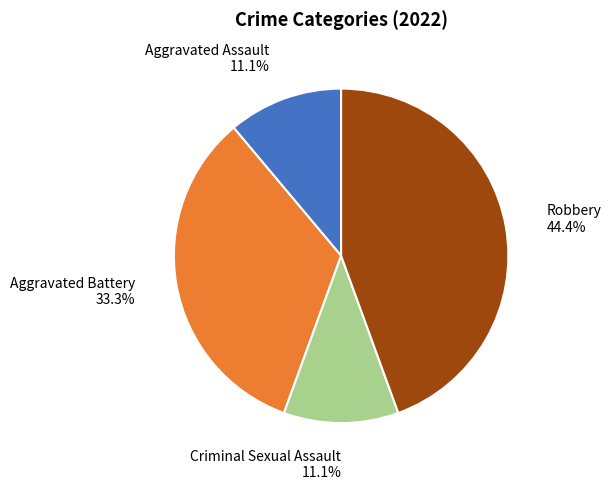

Which has a higher value, Robbery or Criminal Sexual Assault?

Robbery